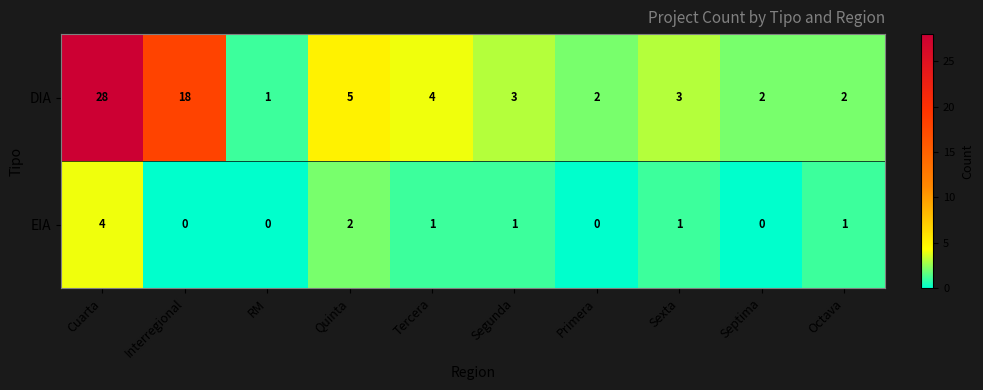

Where is DIA nearest to the value 14?

Interregional